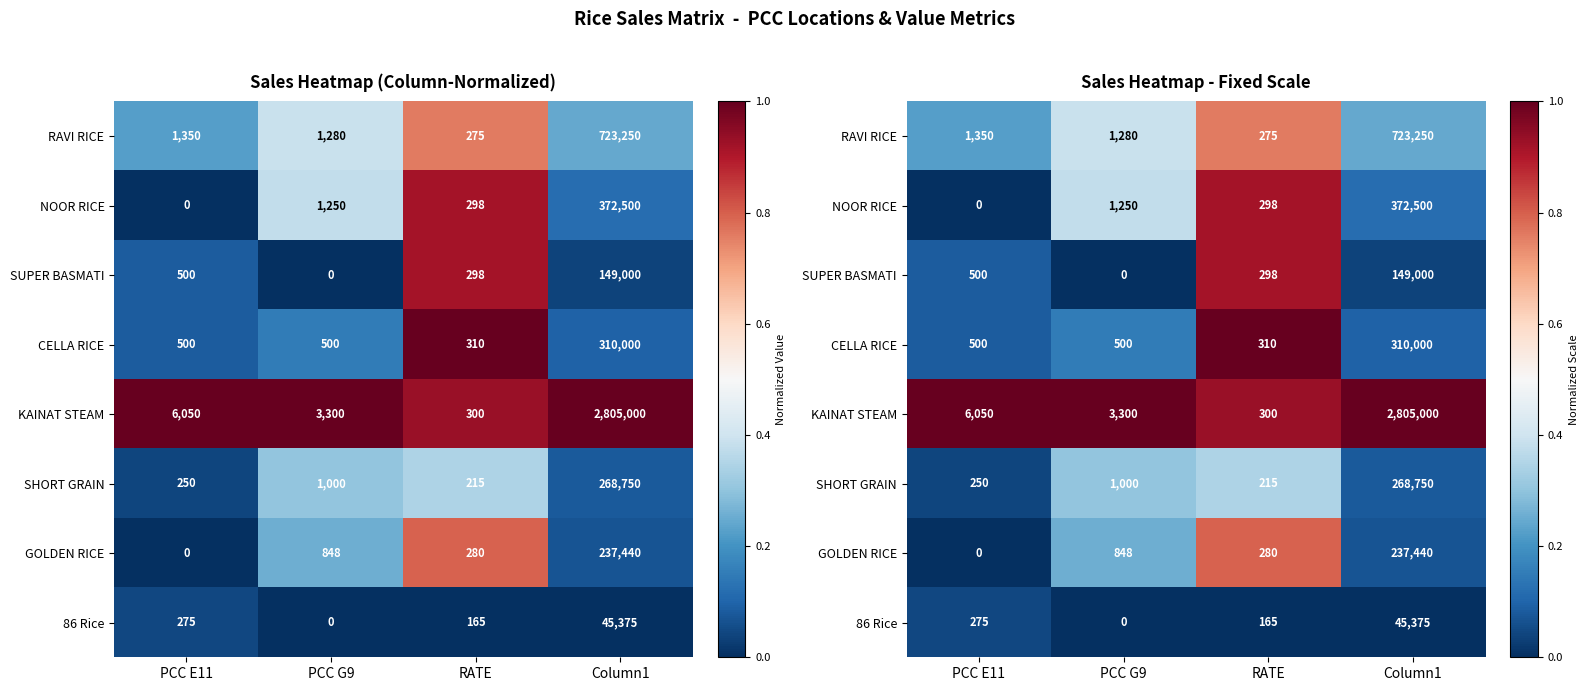

At which category does the chart reach its minimum across all series?

PCC E11